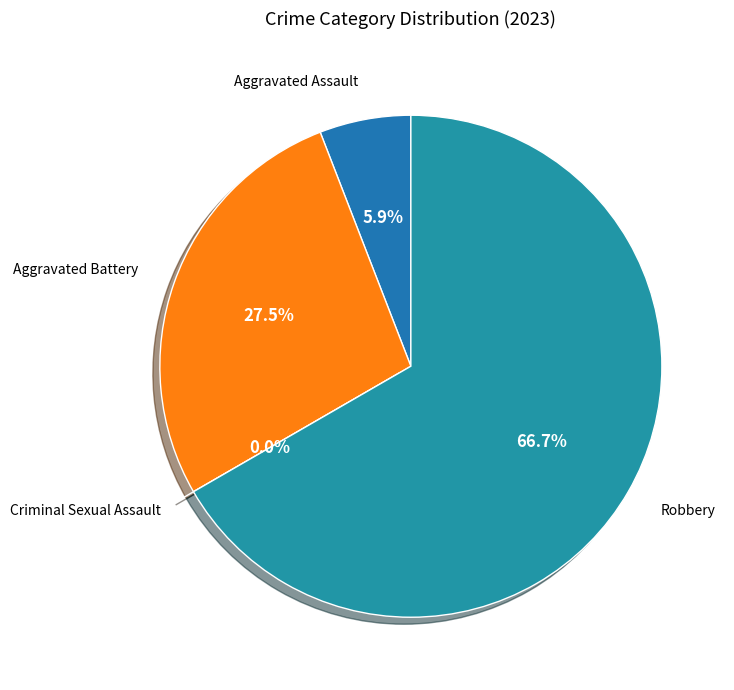

To the nearest percent, what portion does Robbery represent?

67%